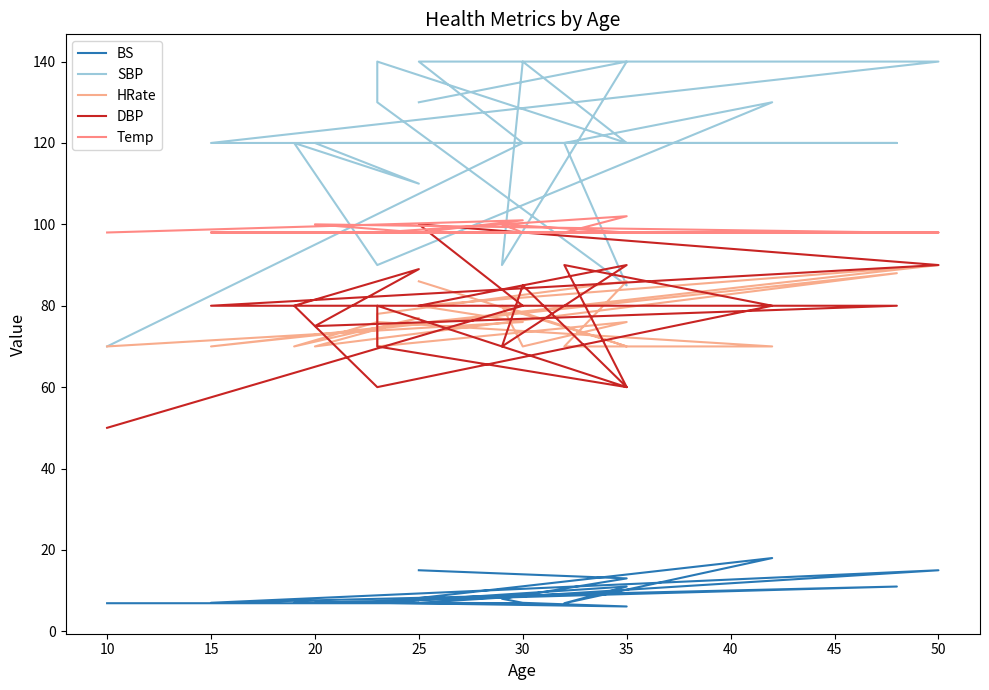

At how many categories does at least one series exceed 14?

20